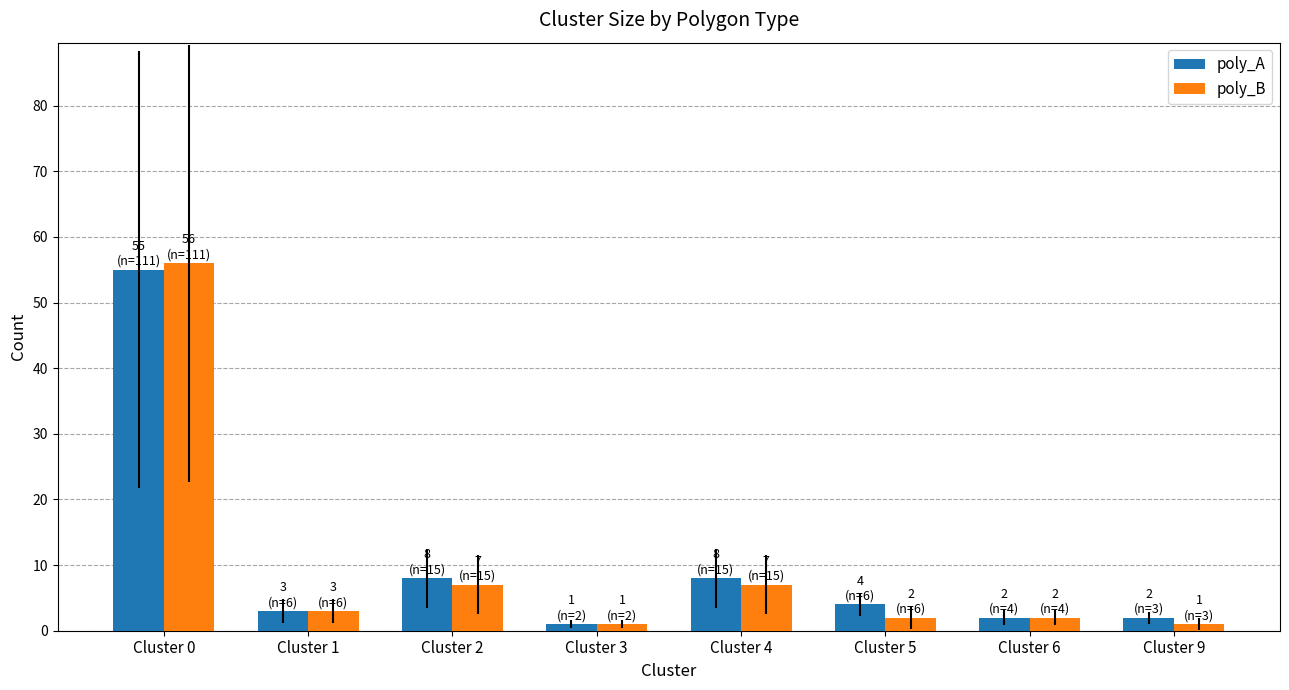

The poly_B series shows 35 at Cluster 0. True or false?

False